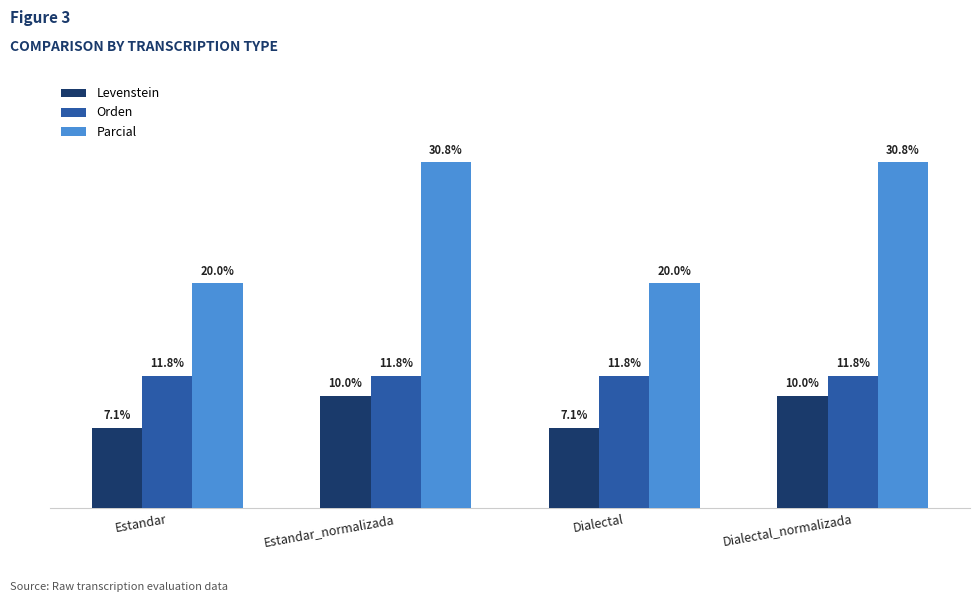

Is the value of Levenstein at Dialectal_normalizada greater than the value of Orden at Dialectal?

No